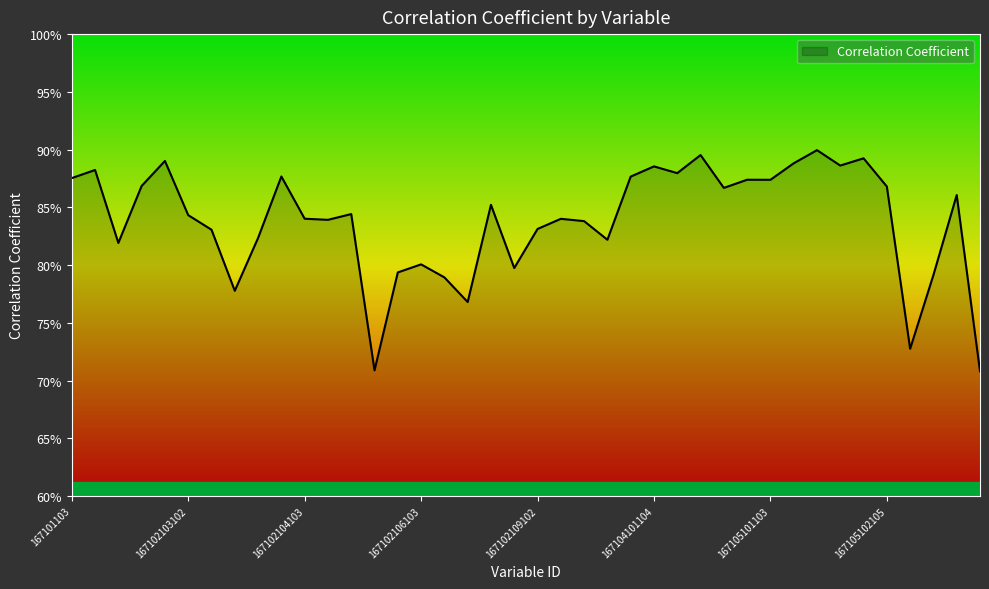

What is the difference between the maximum and minimum values?

0.2